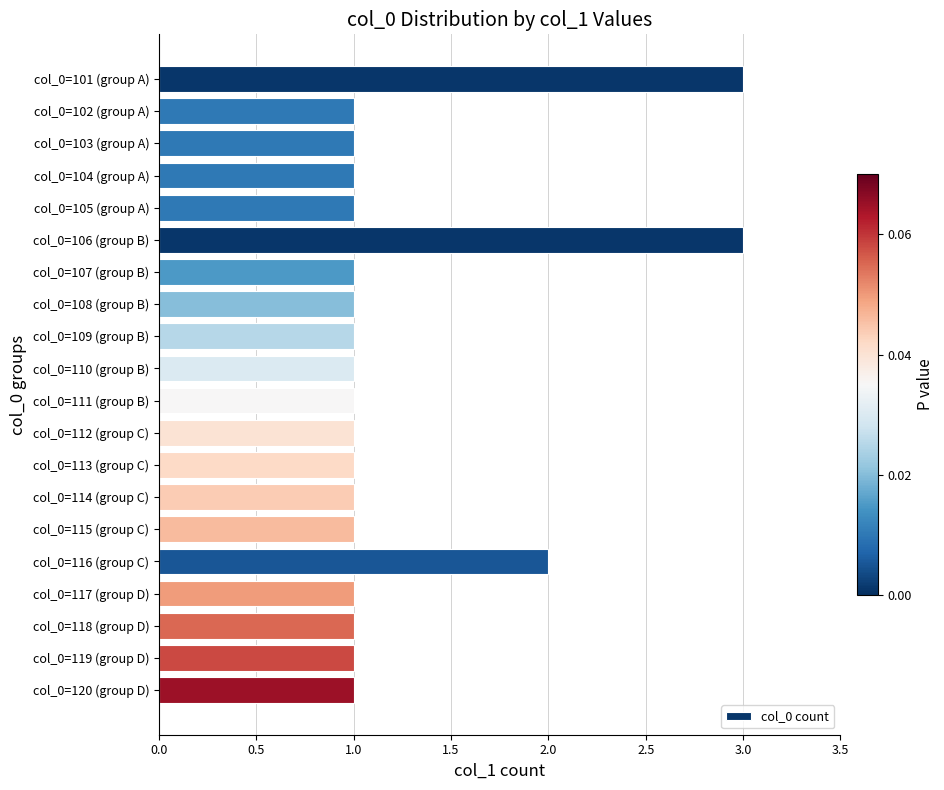

Count the values in the range 1 to 2.

18